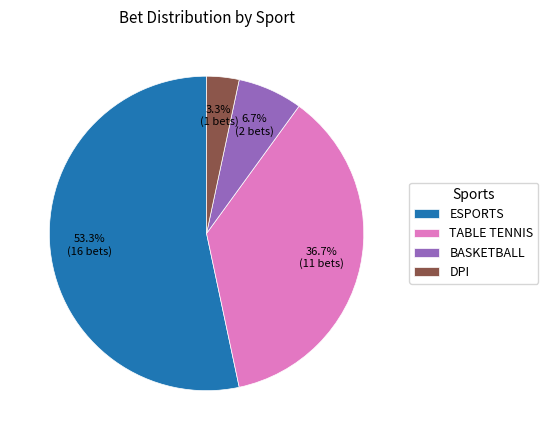

Combined, what portion of the pie is TABLE TENNIS and DPI?

40.0%